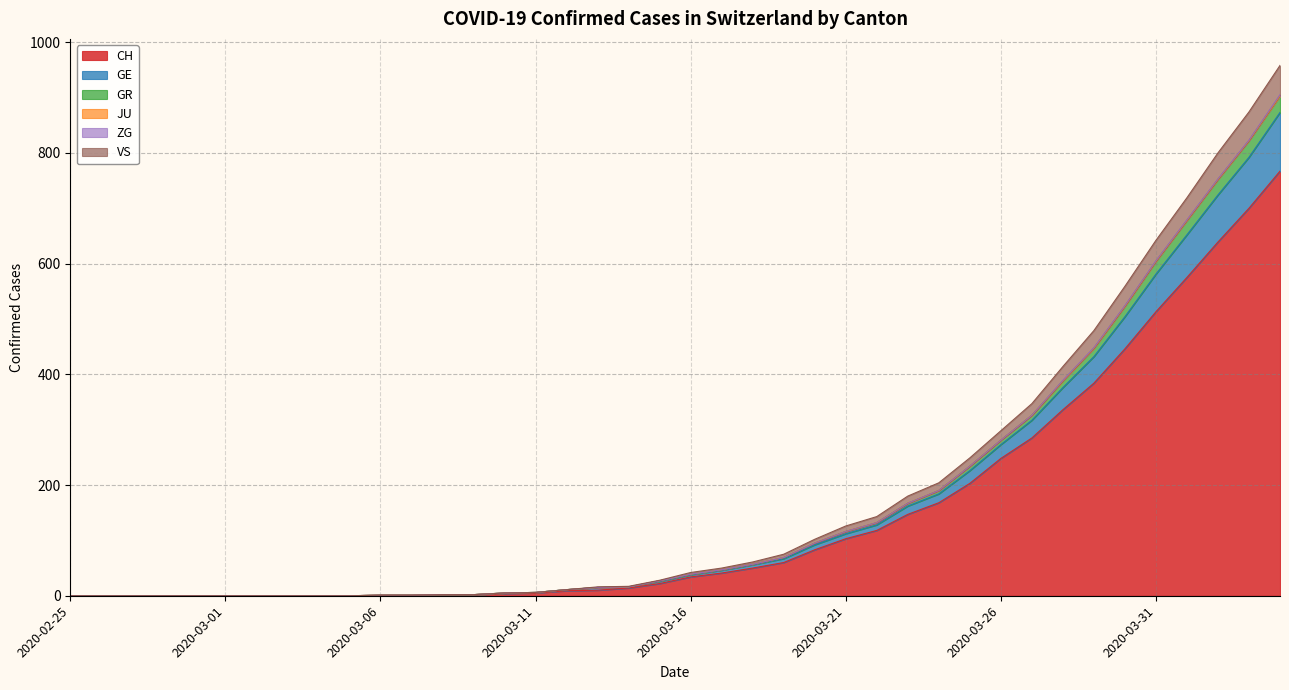

How many lines are shown in the chart?

6